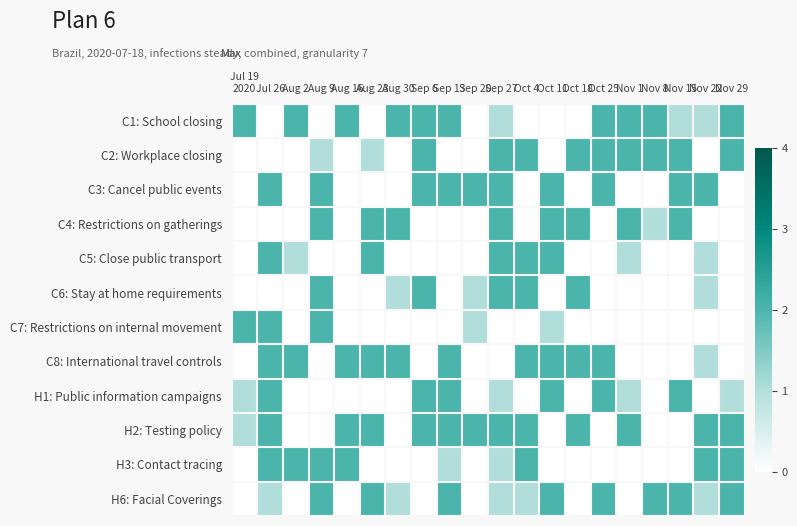

Which category has the lowest value across all series?

Jul 26